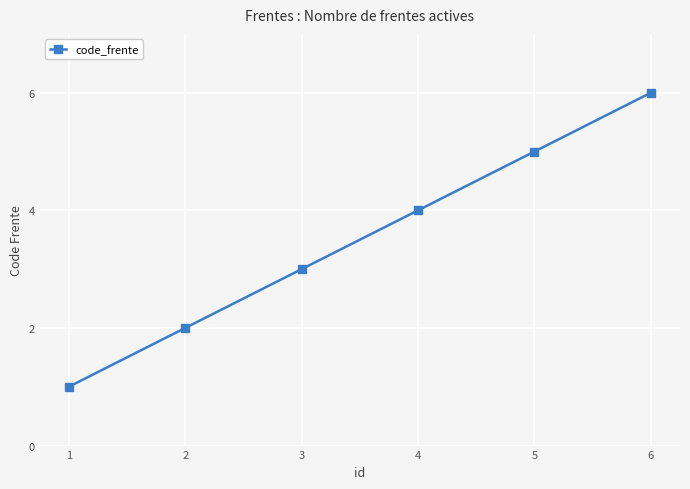

Rank the categories by value from highest to lowest.

6, 5, 4, 3, 2, 1